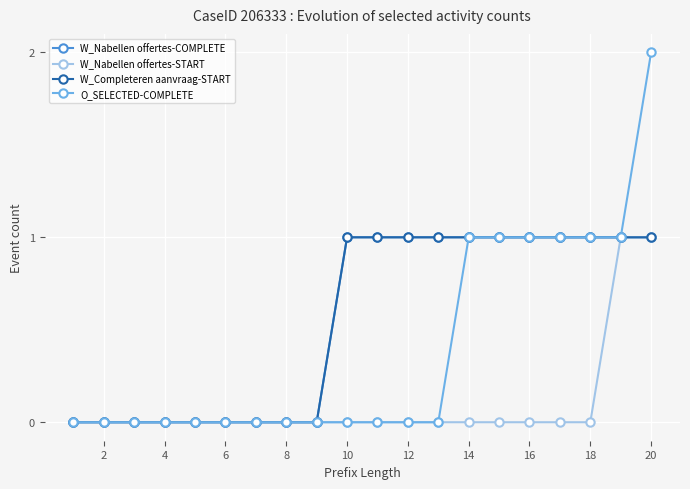

What is the sum of all O_SELECTED-COMPLETE values?

8